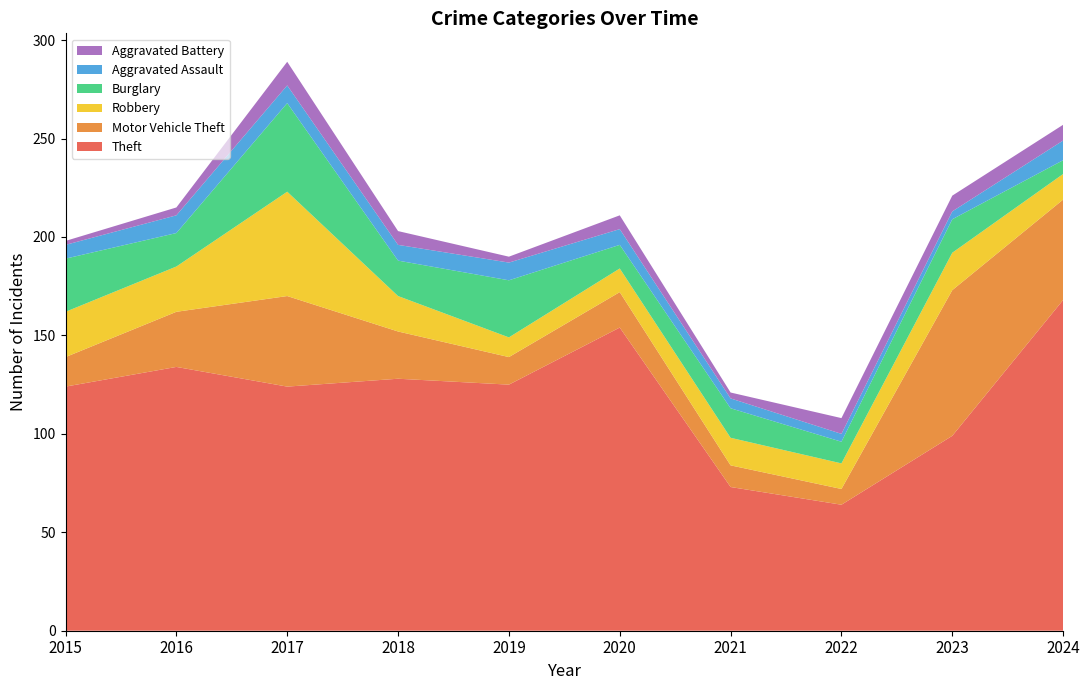

Reading left to right, transcribe all the data shown in this chart.

Theft: 124	134	124	128	125	154	73	64	99	168
Motor Vehicle Theft: 15	28	46	24	14	18	11	8	74	51
Robbery: 23	23	53	18	10	12	14	13	19	13
Burglary: 27	17	45	18	29	12	15	11	17	7
Aggravated Assault: 7	9	9	8	9	8	5	4	4	10
Aggravated Battery: 2	4	12	7	3	7	3	8	8	8